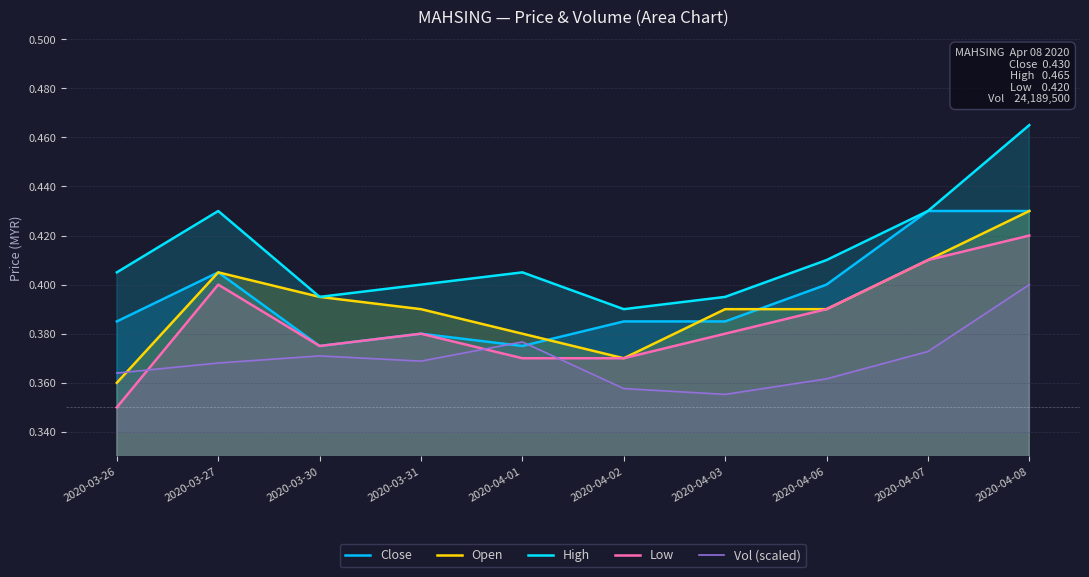

Rank the categories by Close value from lowest to highest.

2020-03-30, 2020-04-01, 2020-03-31, 2020-03-26, 2020-04-02, 2020-04-03, 2020-04-06, 2020-03-27, 2020-04-07, 2020-04-08